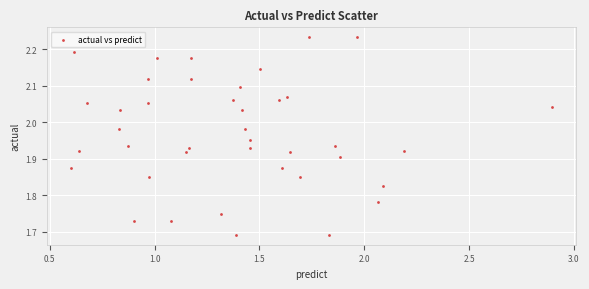

What is the range of X values (max minus min)?

2.3